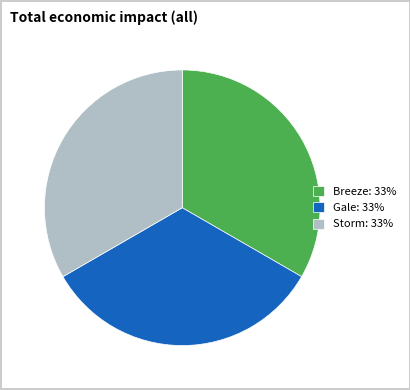

How many segments does this pie chart have?

3